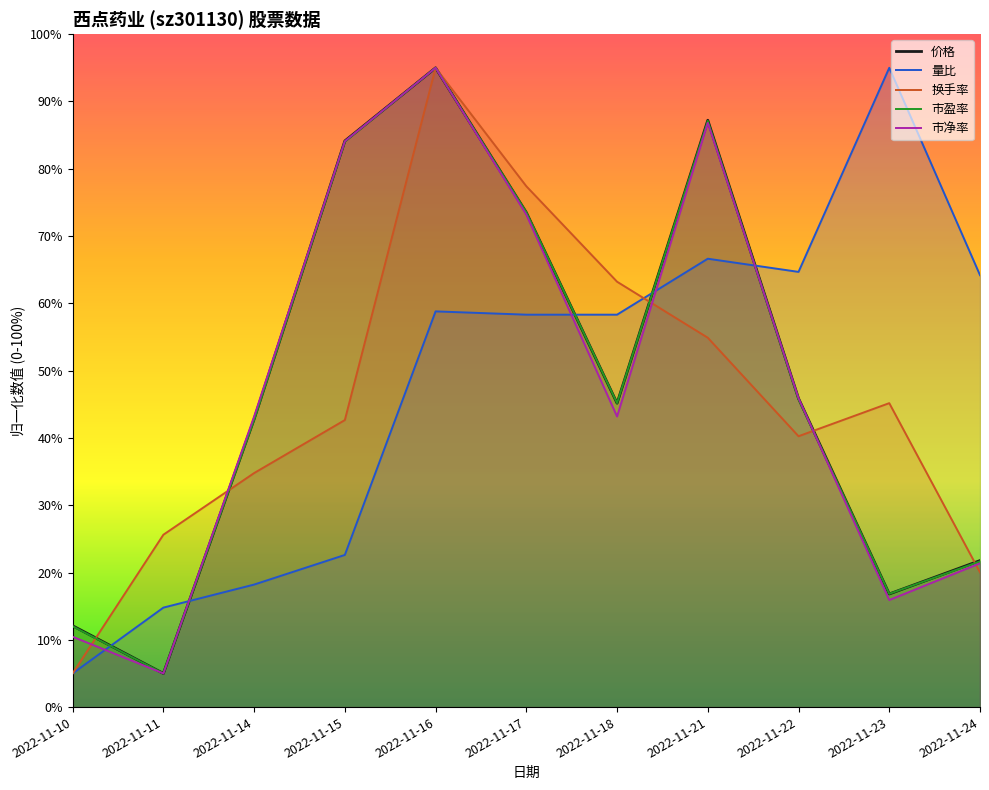

What is the value of the 价格 point at the 6th from the left?

73.5